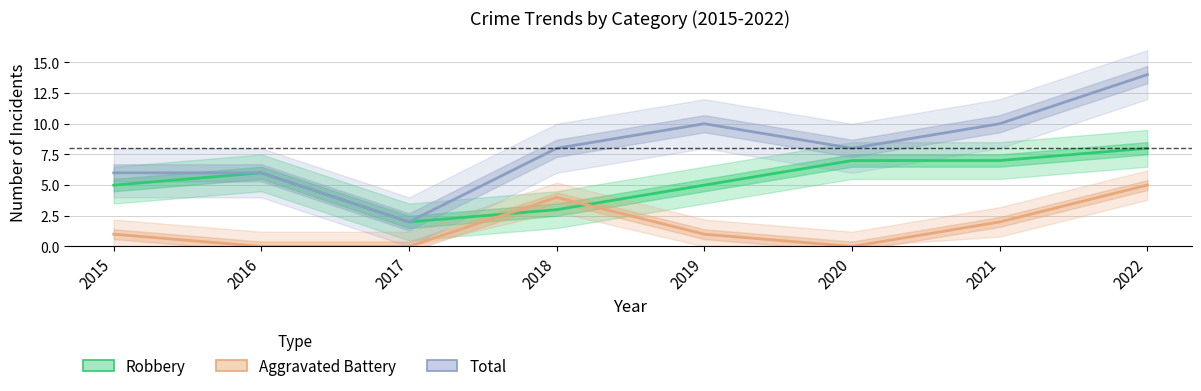

What is the value of the Total point at the 1st from the left?

6